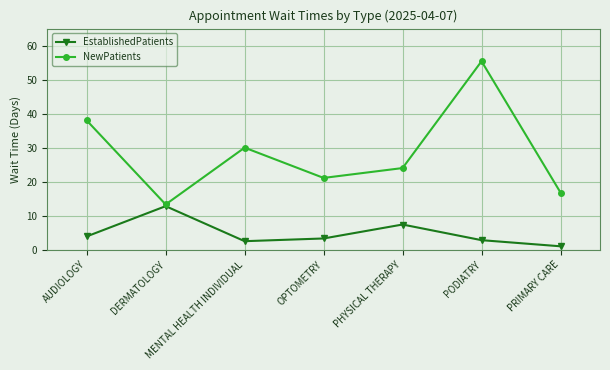

True or false: EstablishedPatients has a value of 13.0 at PHYSICAL THERAPY.

False